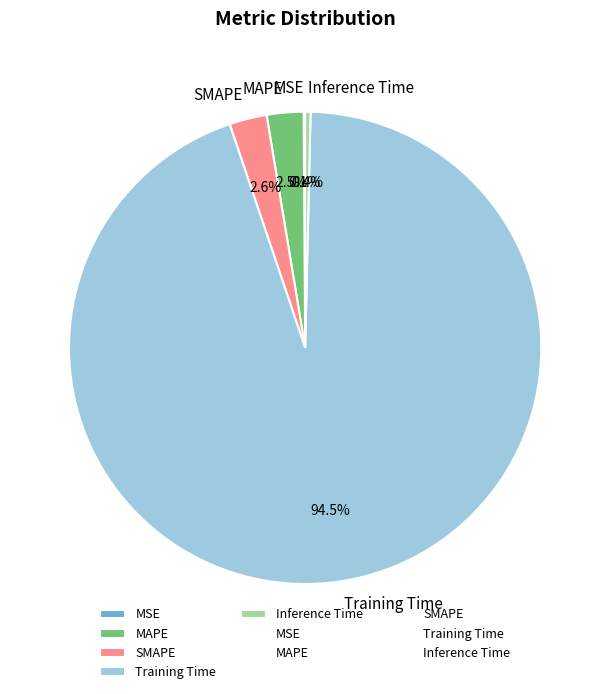

Which has a higher value, Inference Time or SMAPE?

SMAPE